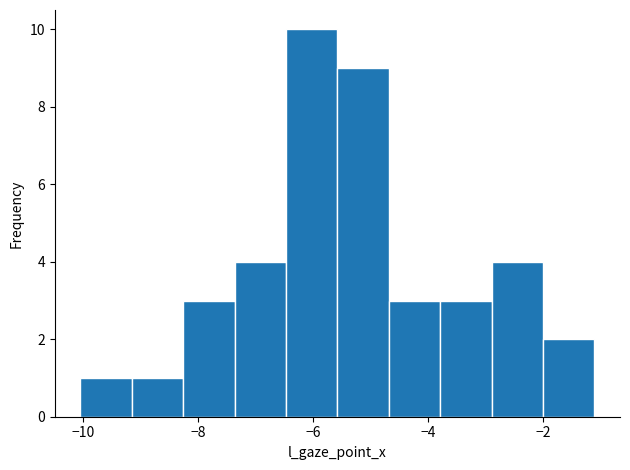

How tall is the bar that spans -3.8 to -2.8 on the x-axis? Neither the bar edges nor the heights are printed on the chart, so give them approximately, as read against the axes.

3